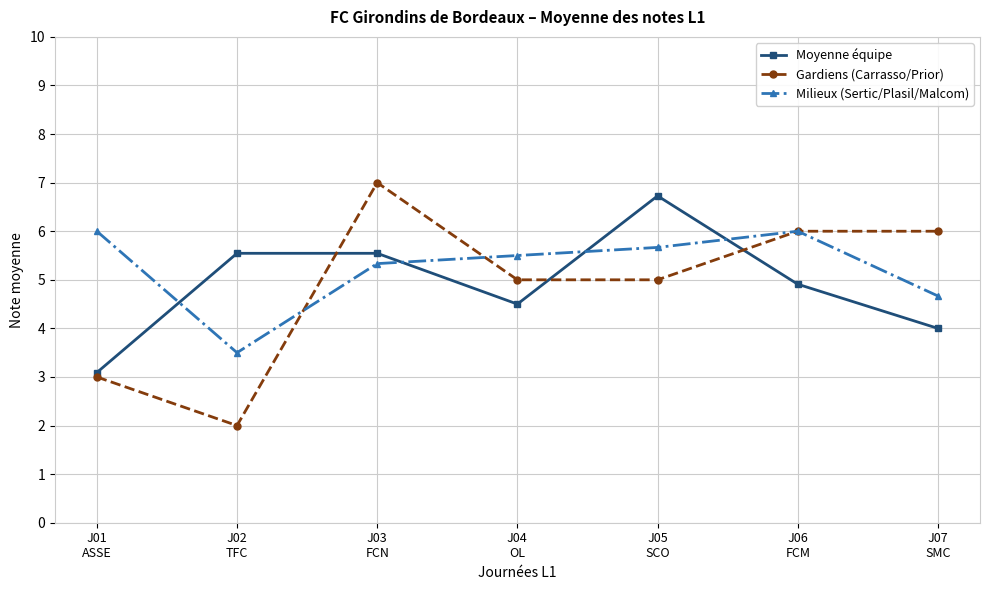

Which series has the largest range (max minus min)?

Gardiens (Carrasso/Prior)